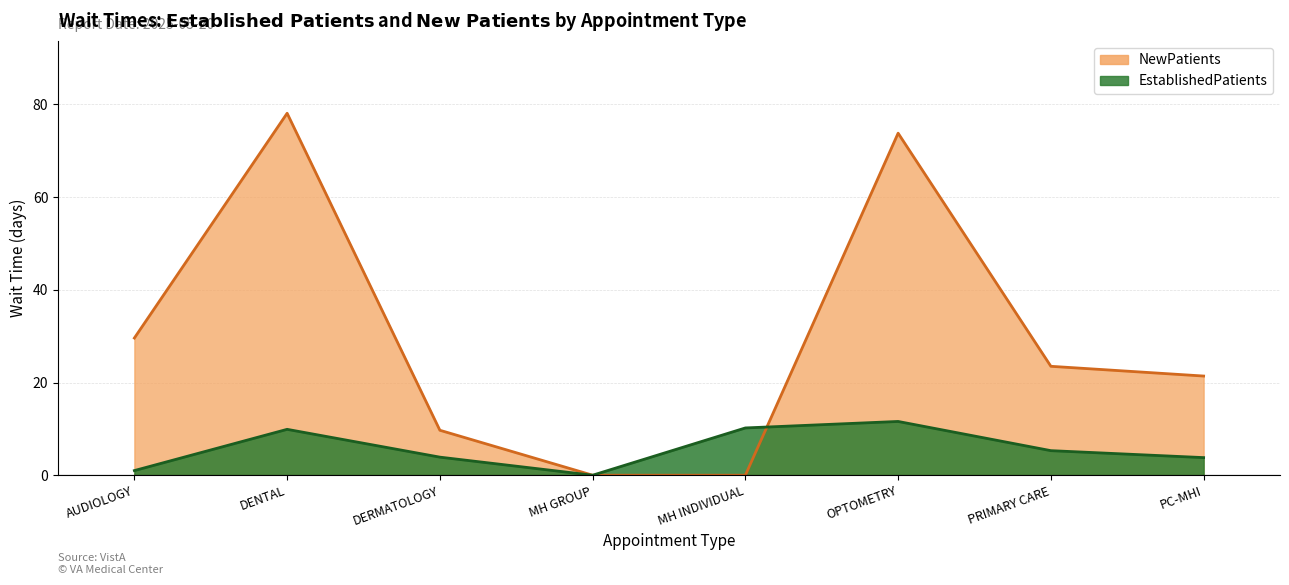

Rank the series by their average value, from highest to lowest.

NewPatients, EstablishedPatients